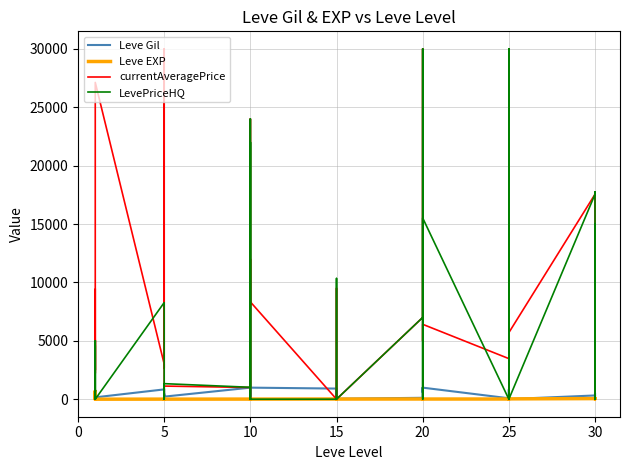

True or false: LevePriceHQ has a value of 2371 at 0.

False